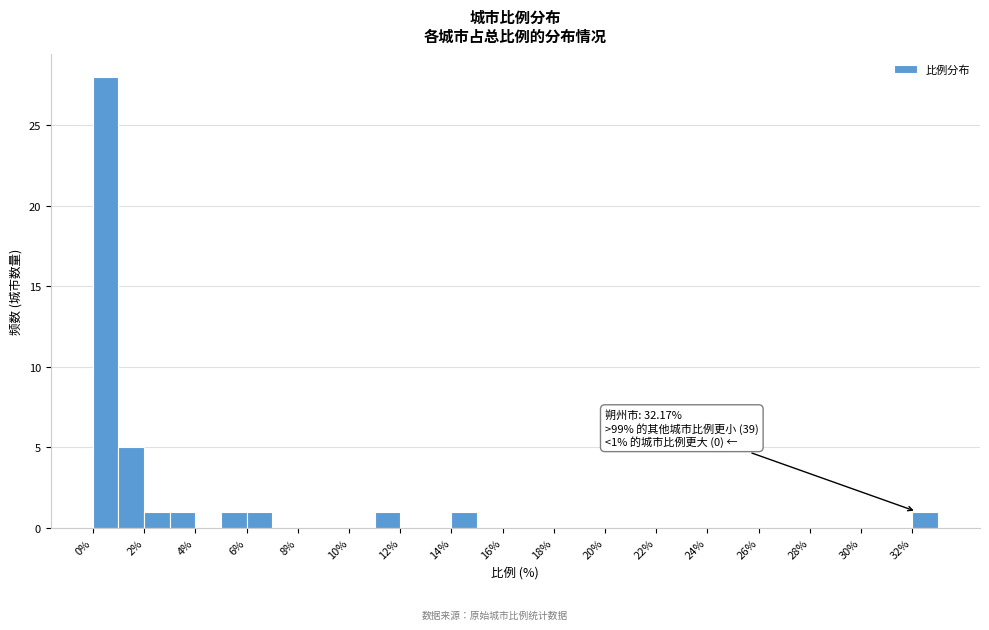

Over which range of the x-axis is the bar tallest?

0 to 1